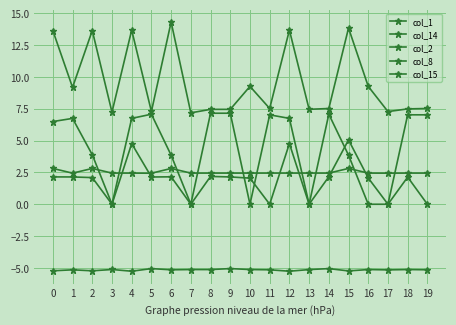

Rank the categories by col_8 value from highest to lowest.

0, 15, 2, 6, 4, 12, 18, 9, 11, 19, 14, 7, 10, 13, 3, 8, 16, 1, 17, 5